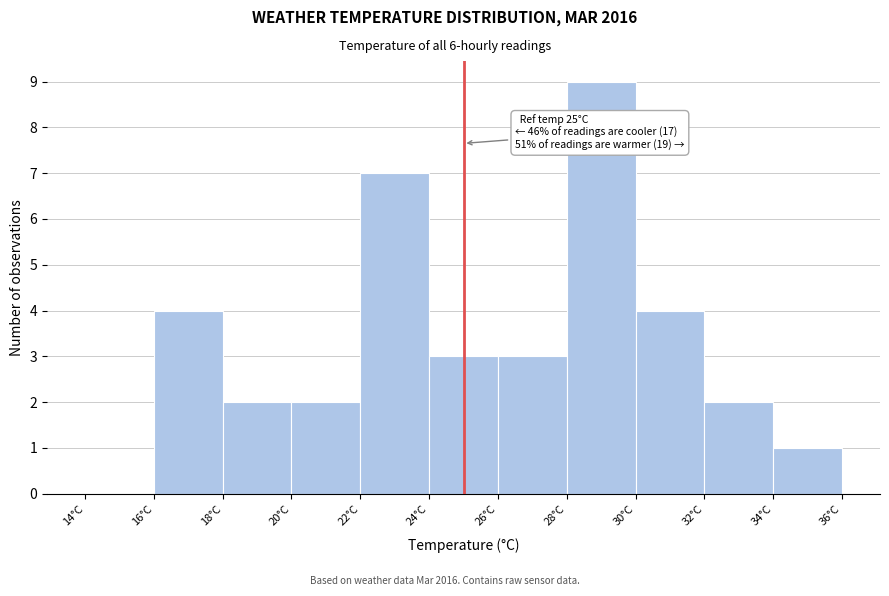

Which range on the x-axis has the tallest bar?

28 to 30